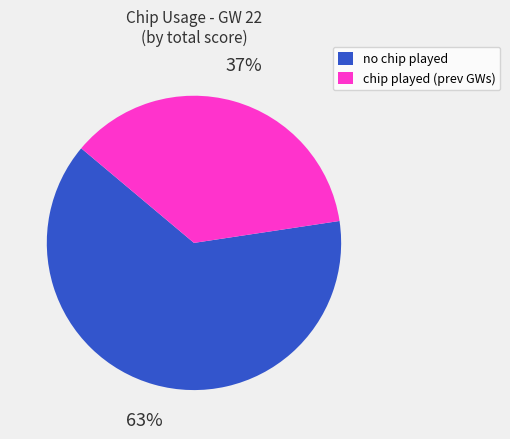

What is the ratio of the value at no chip played to the value at chip played (prev GWs)?

1.7